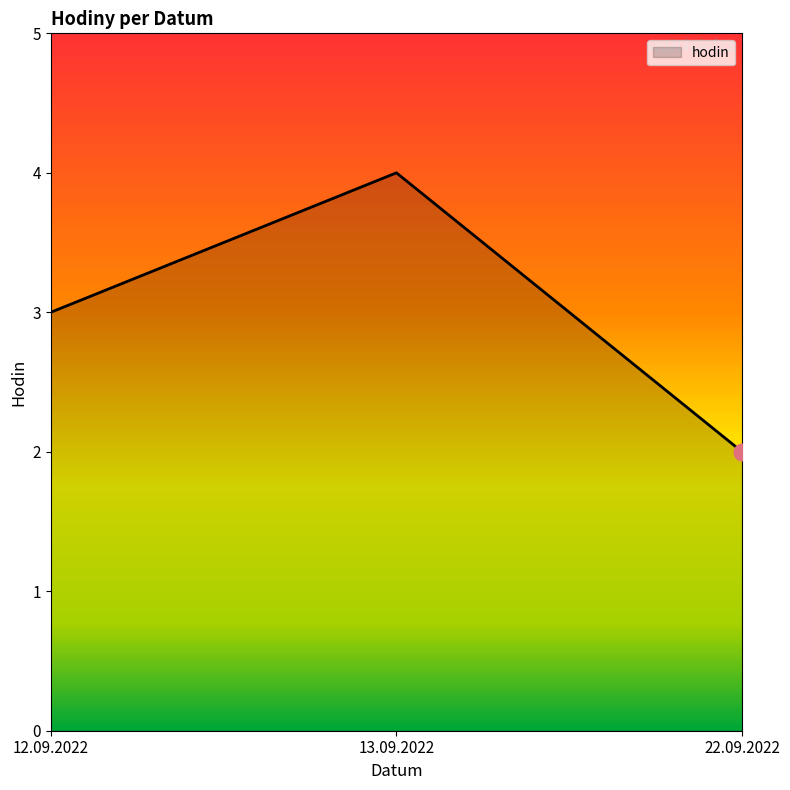

Reading left to right, extract all data points from this chart.

3	4	2